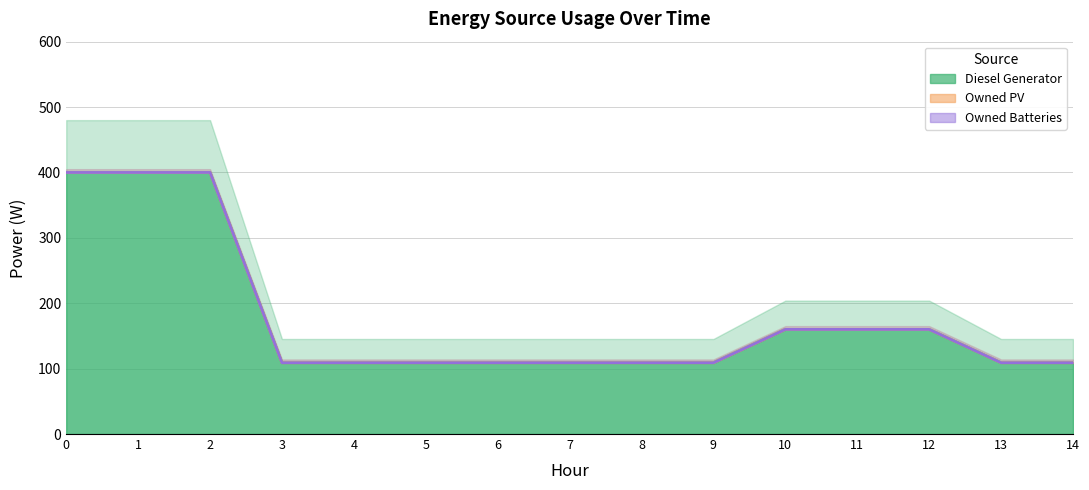

True or false: Owned Batteries and Owned PV intersect in this chart.

False